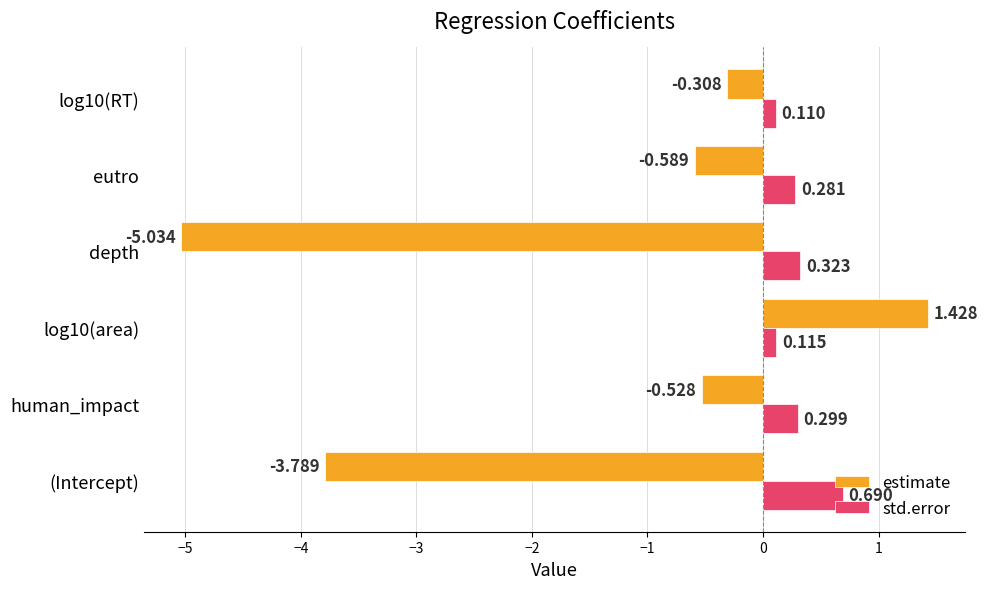

Between (Intercept) and depth, which series saw the biggest shift?

estimate